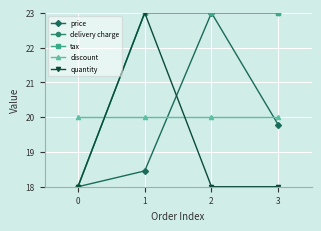

How many series are shown in this chart?

5